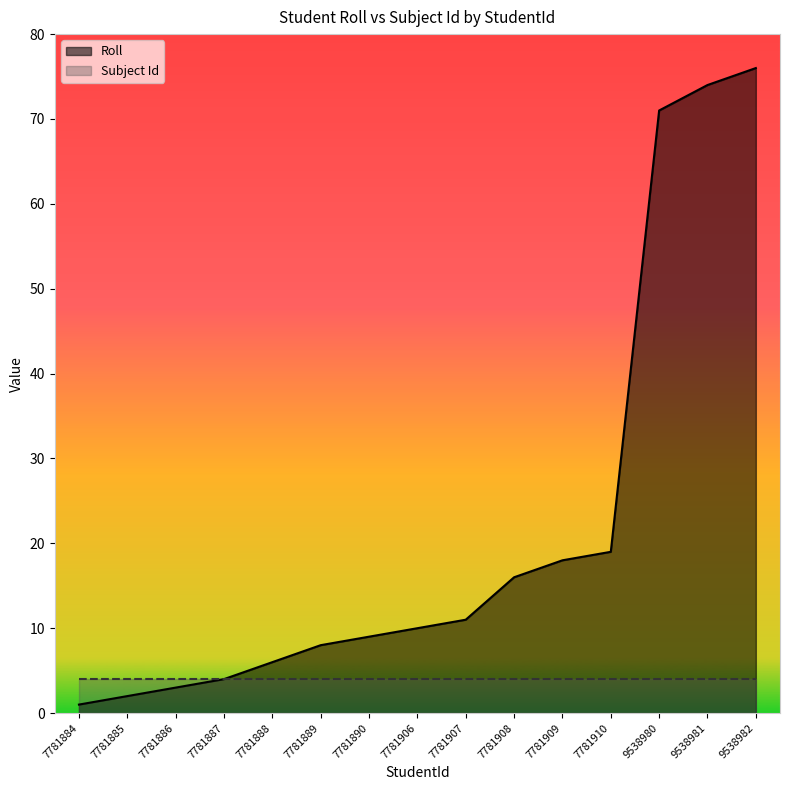

The value of Roll at 9538980 is 116. True or false?

False